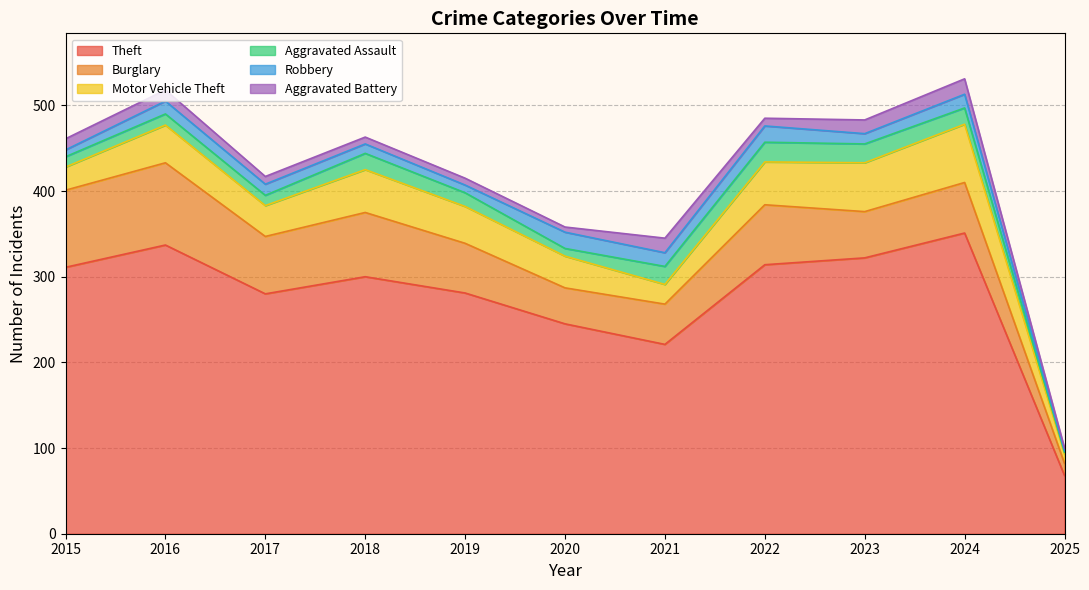

Which series has the largest total across all categories?

Theft